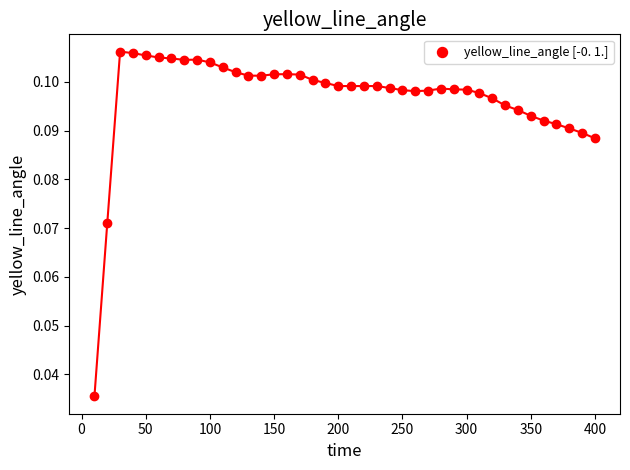

What is the range of X values (max minus min)?

390.0